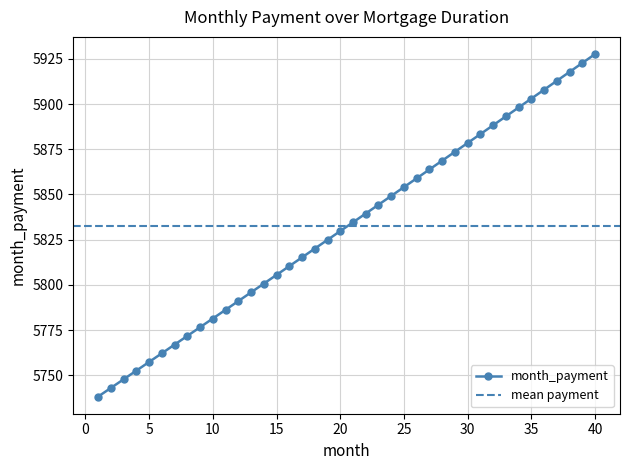

How many data points are less than 5834?

20